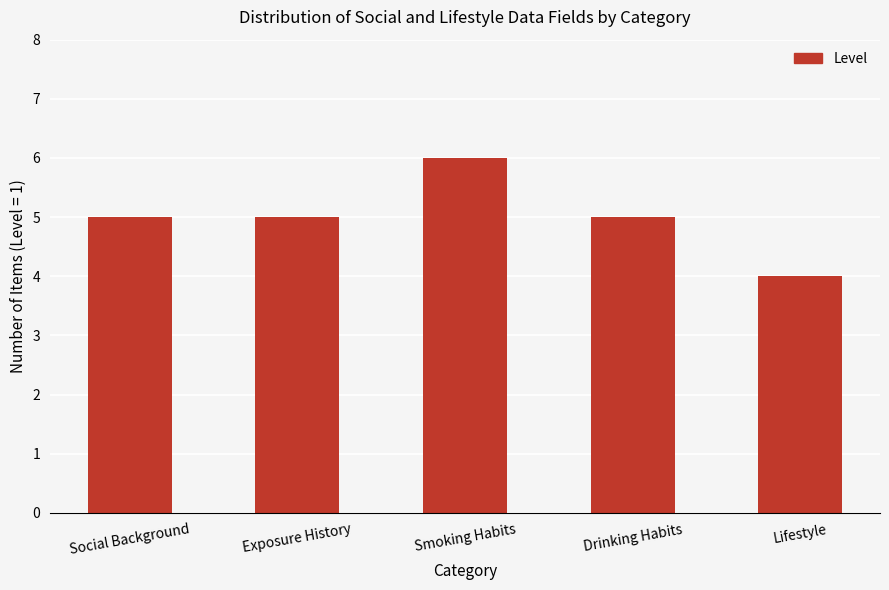

Does the chart contain any negative values?

No